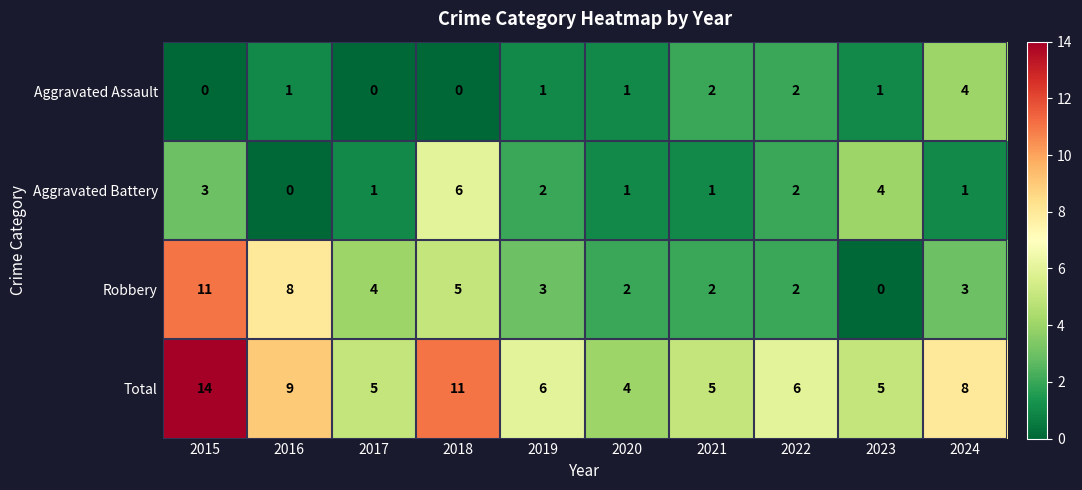

What is the total value across all series at 2015?

28